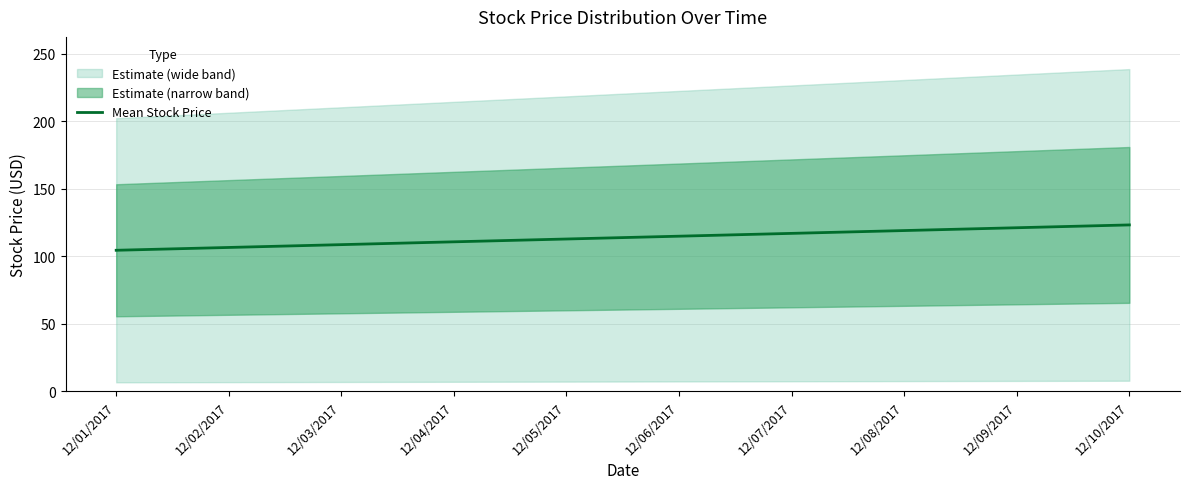

Reading left to right, what are all the values shown in this chart?

12/01/2017=104.4	12/02/2017=106.5	12/03/2017=108.6	12/04/2017=110.6	12/05/2017=112.7	12/06/2017=114.8	12/07/2017=116.9	12/08/2017=119.0	12/09/2017=121.1	12/10/2017=123.2